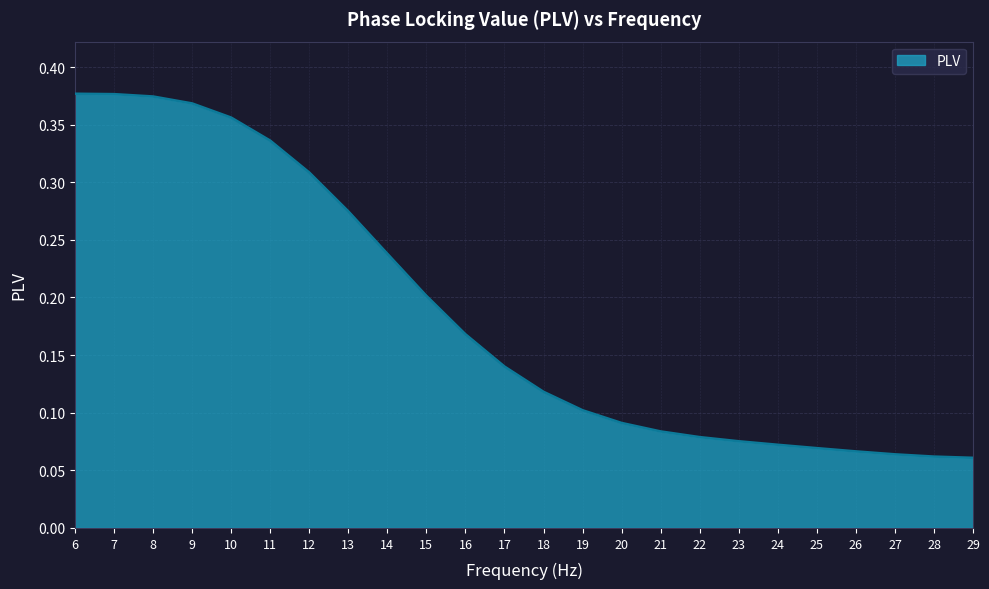

Which has a higher value, 14 or 11?

11